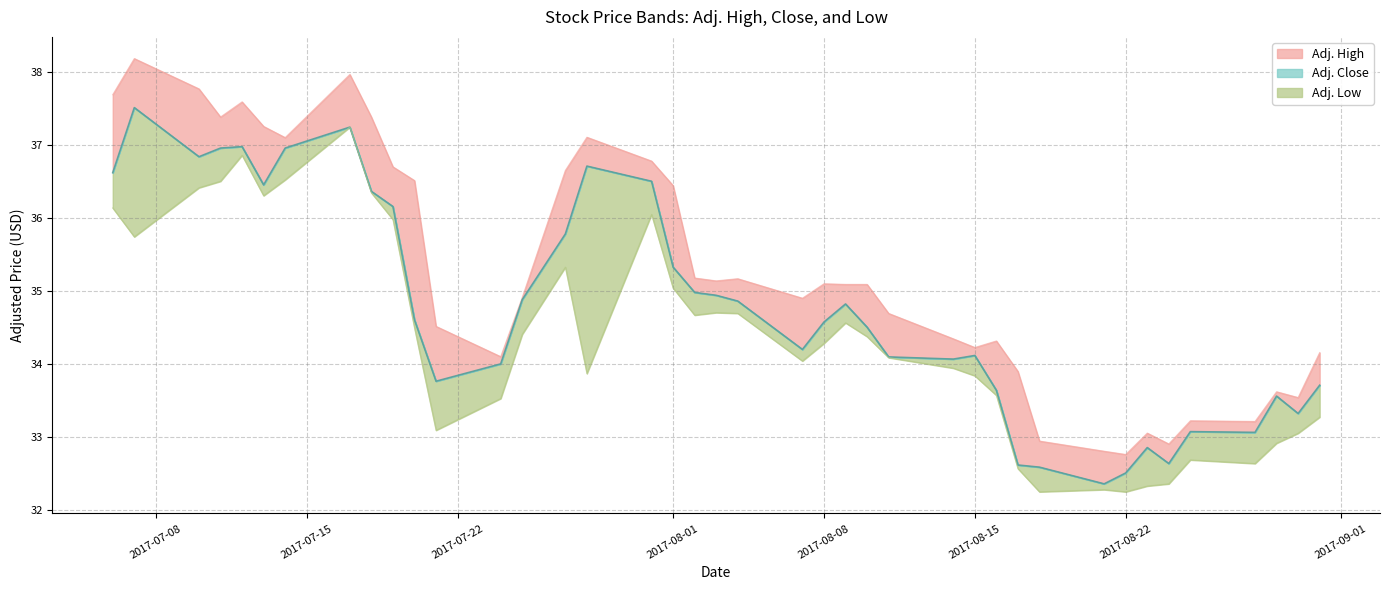

How many data points in Adj. Low are above 34?

23